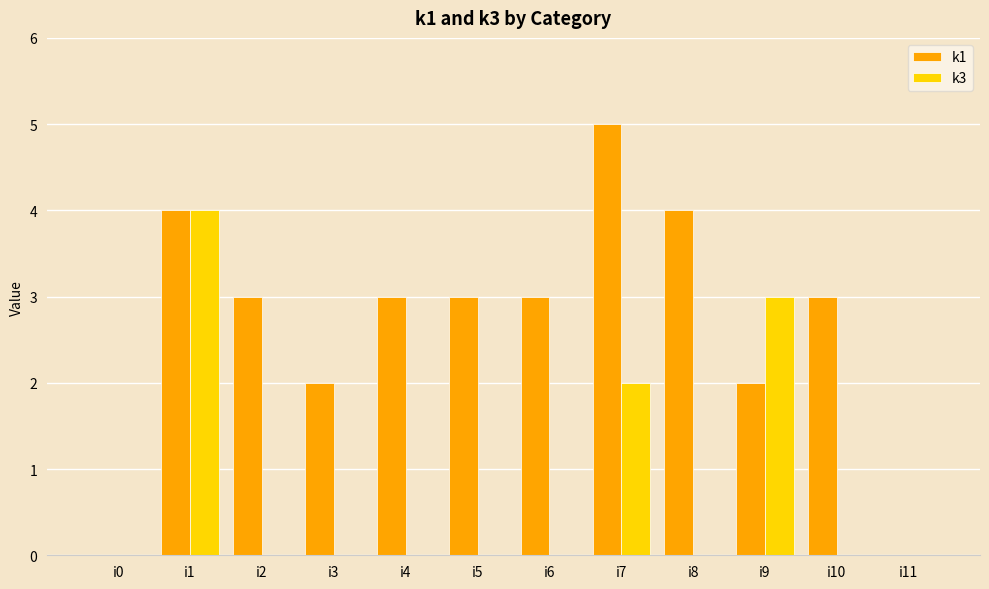

Reading right to left, what are all the values shown in this chart?

k1: i11=0	i10=3	i9=2	i8=4	i7=5	i6=3	i5=3	i4=3	i3=2	i2=3	i1=4	i0=0
k3: i11=0	i10=0	i9=3	i8=0	i7=2	i6=0	i5=0	i4=0	i3=0	i2=0	i1=4	i0=0